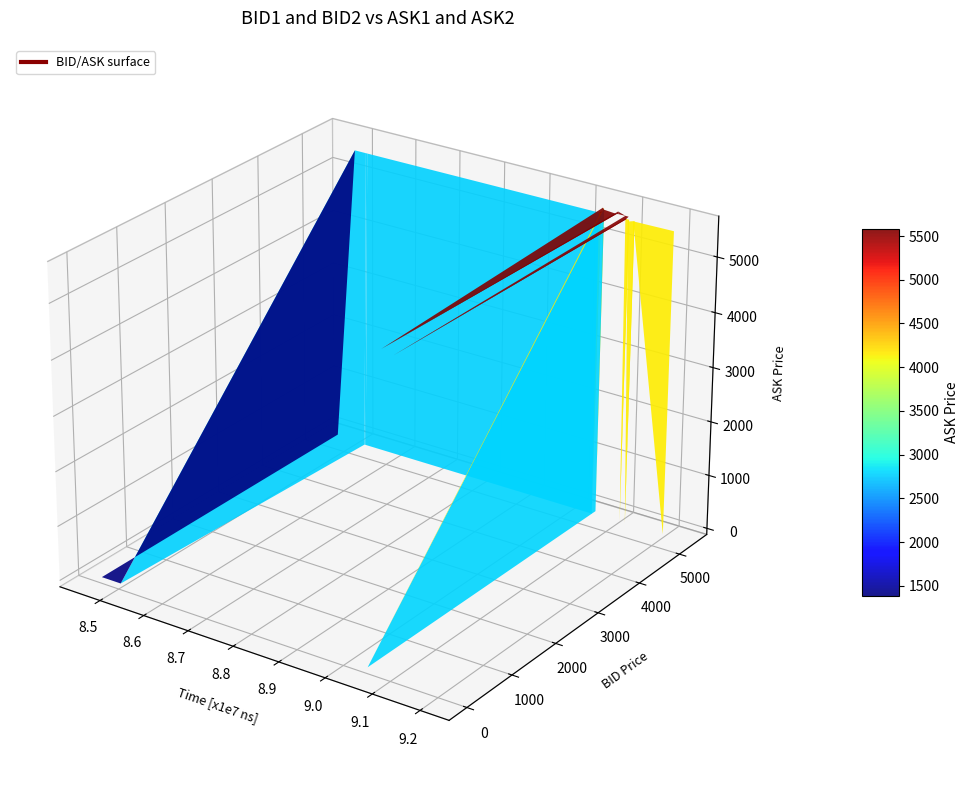

Reading right to left, extract all data points from this chart.

BID1: 5240	5240	5240	5240	5240	5240	5210	5290	5290	5280	5310	5310	5280	5280	5240	5240	5240	5240	5240	5240
ASK1: 5540	5530	5540	5510	5540	5540	5540	5560	5560	5560	5560	5560	5560	5530	5530	5530	5520	5520	5520	0
BID2: 5210	5210	5210	5210	5210	5210	0	5210	5280	0	5280	5280	0	5240	5190	5190	5190	5190	0	0
ASK2: 0	5540	0	5540	0	5560	5560	5610	5610	5610	5610	0	0	5560	5560	0	0	0	0	0